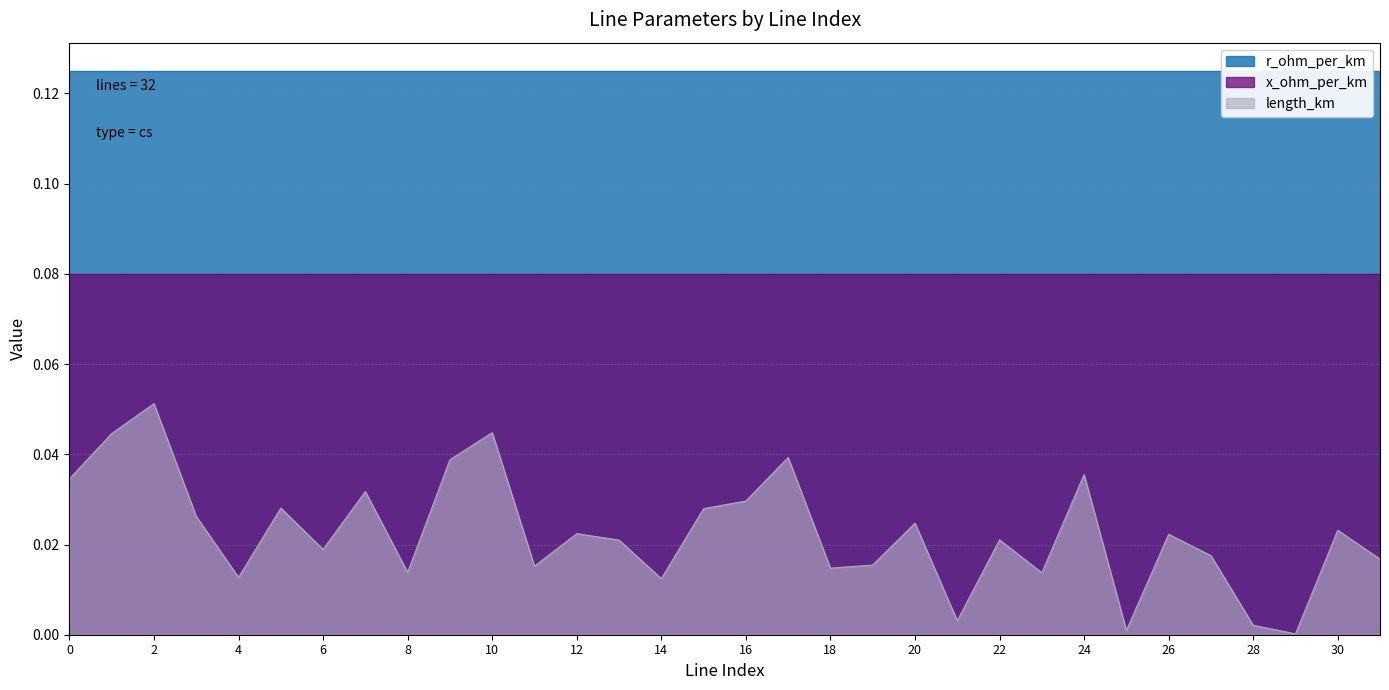

What is the value of the x_ohm_per_km point at the 14th from the left?

0.1